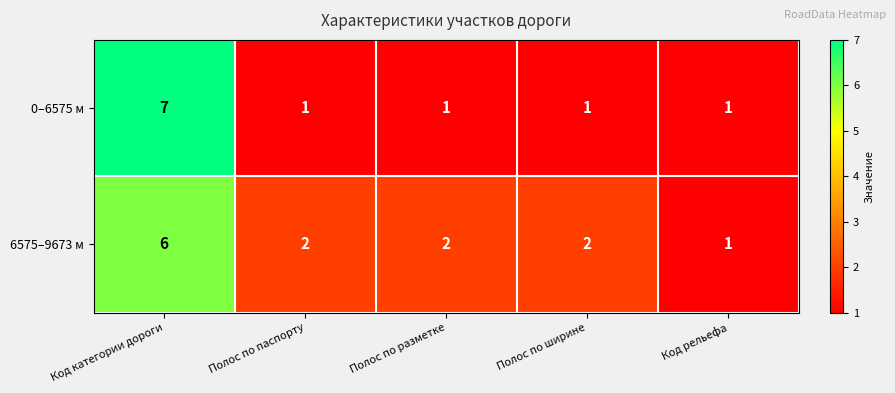

Where does the 6575–9673 м series first go above 2?

Код категории дороги